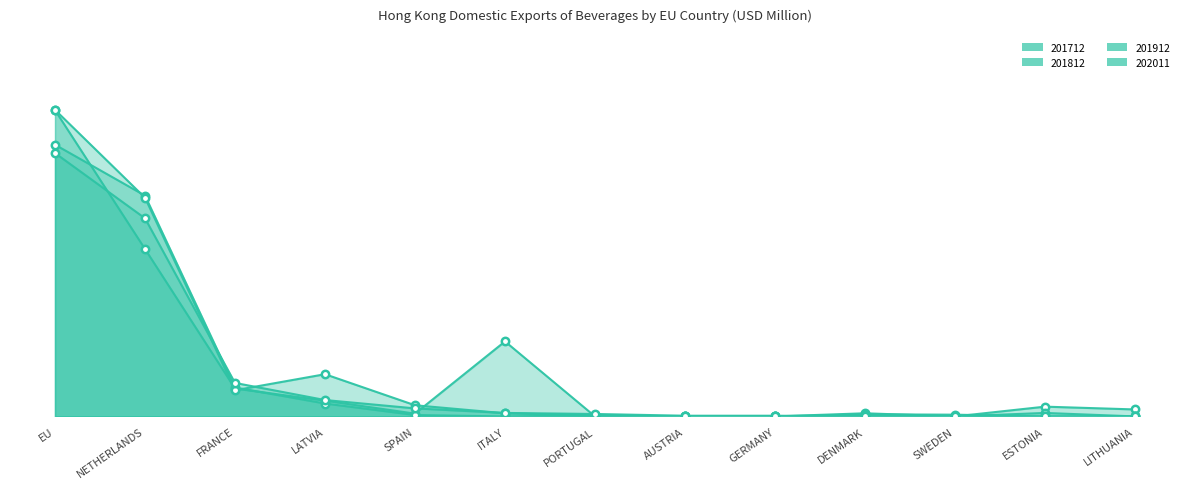

At how many categories does at least one series exceed 0?

13